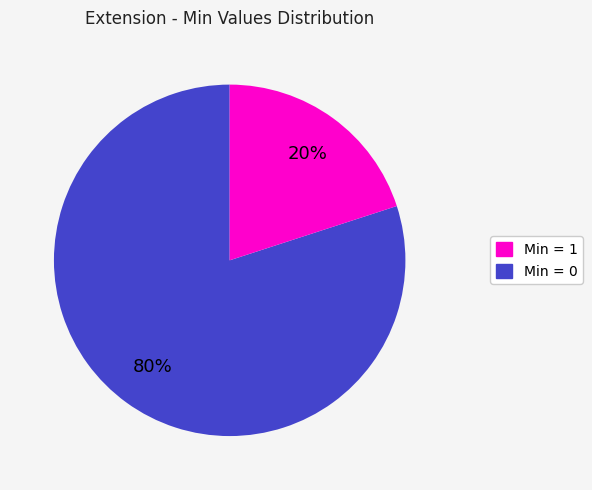

Is there any slice that represents more than half of the pie?

Yes